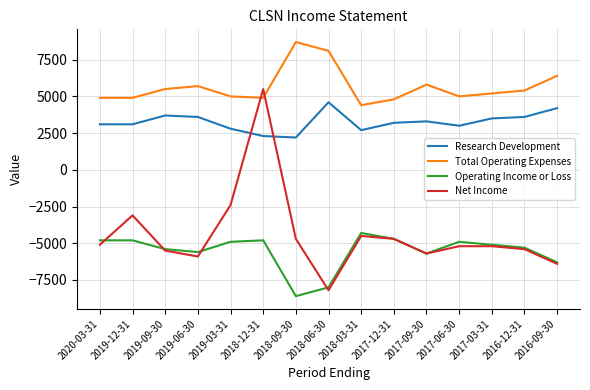

Which series has the widest spread of values?

Net Income